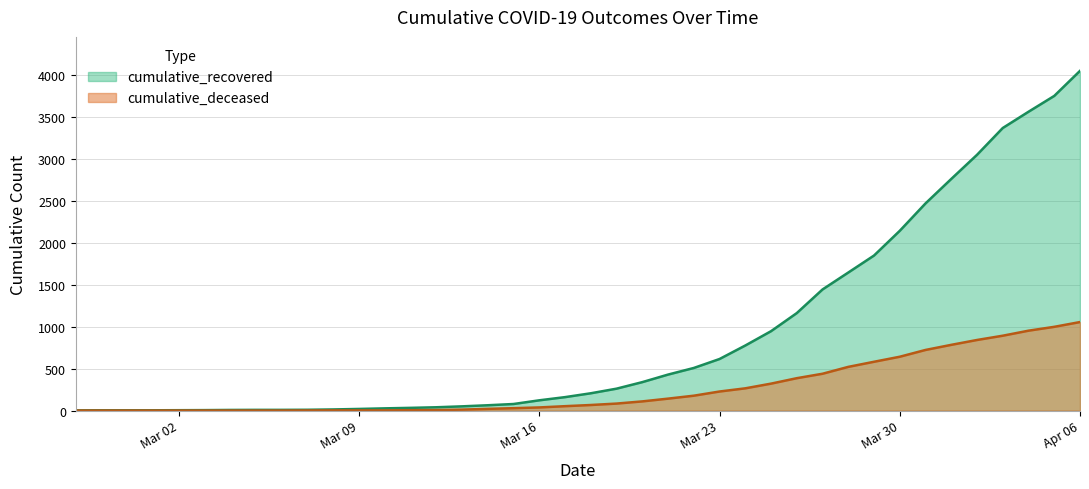

The cumulative_recovered series shows 50 at 2020-03-13. True or false?

True